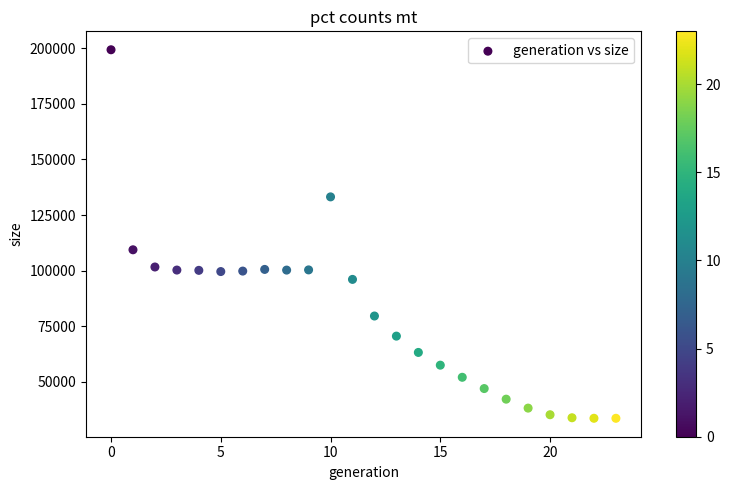

What is the range of Y values (max minus min)?

165892